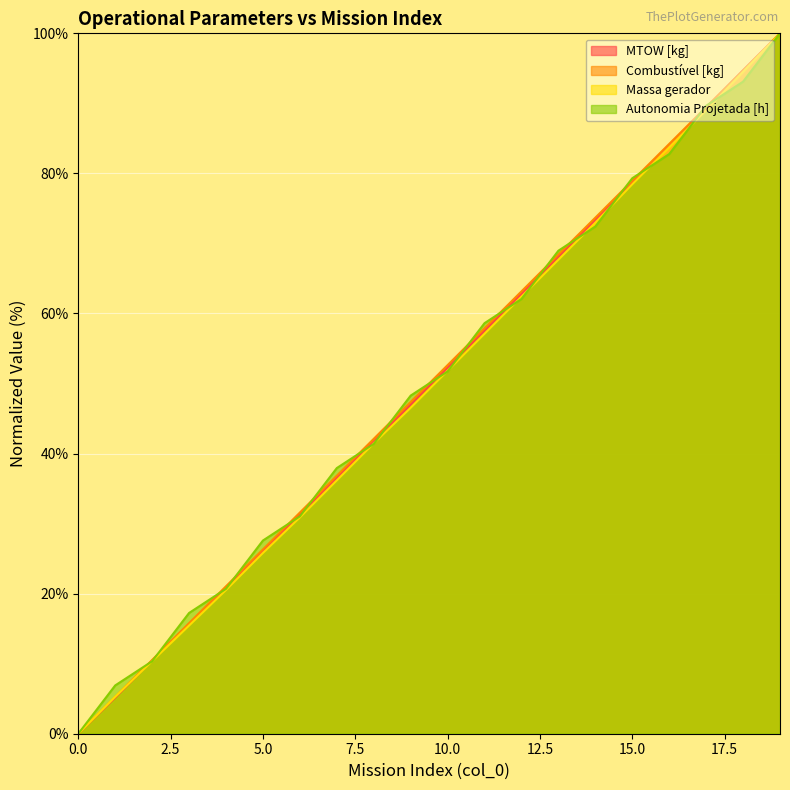

How many lines are shown in the chart?

4